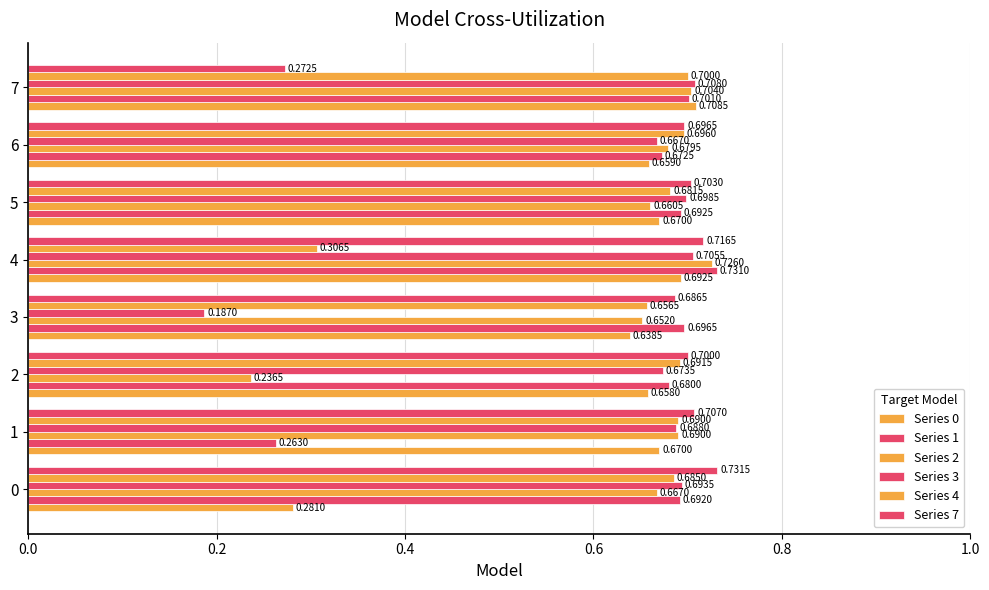

What position from the left is 0.2?

2